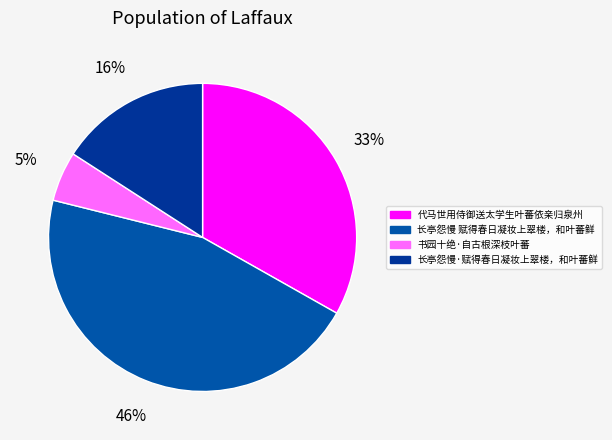

Is there a majority slice in this chart?

No